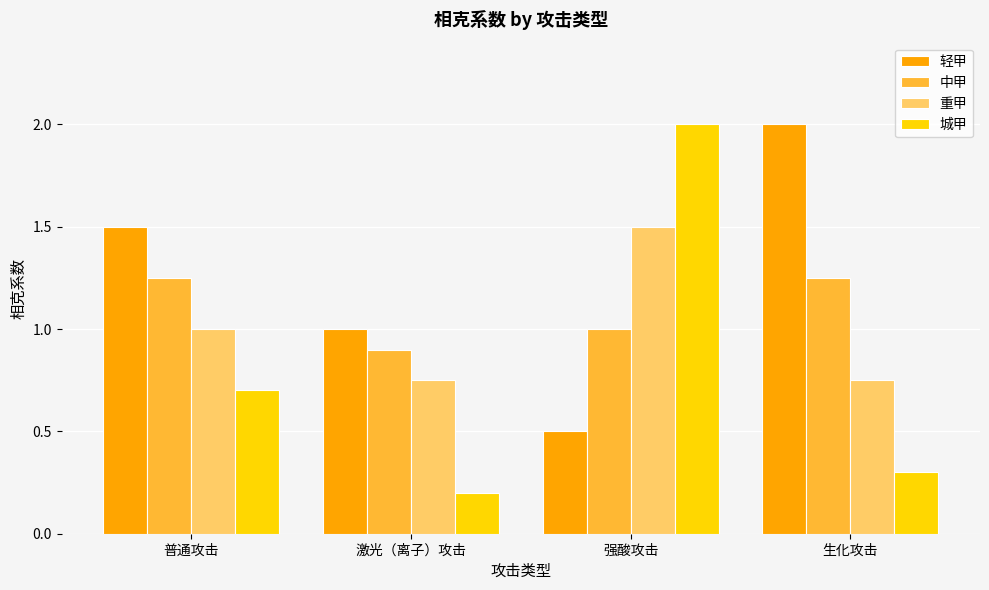

Is it true that 城甲 equals 0.1 at 激光（离子）攻击?

False